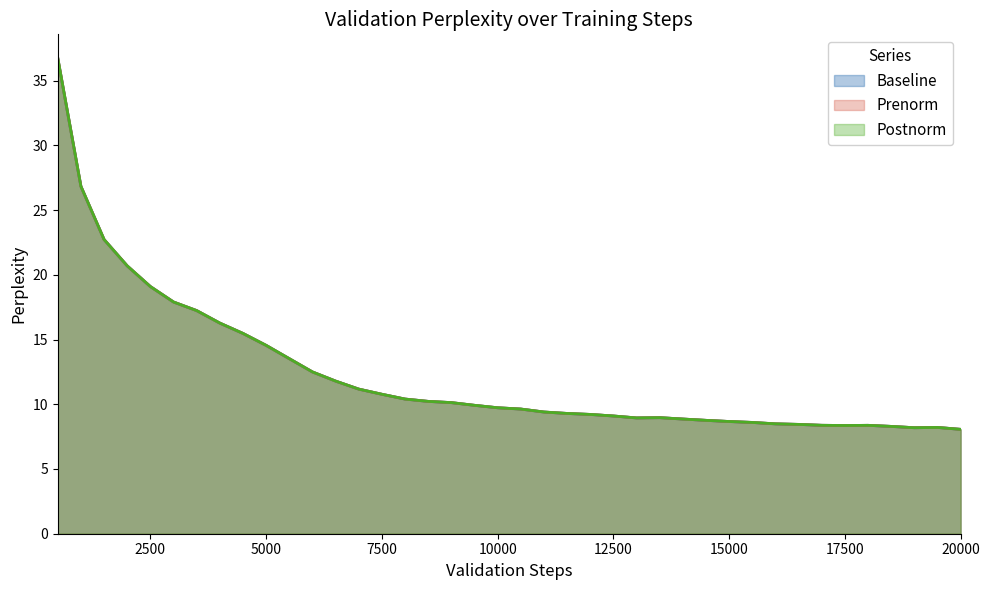

What are all the series names shown in the legend?

Baseline, Prenorm, Postnorm